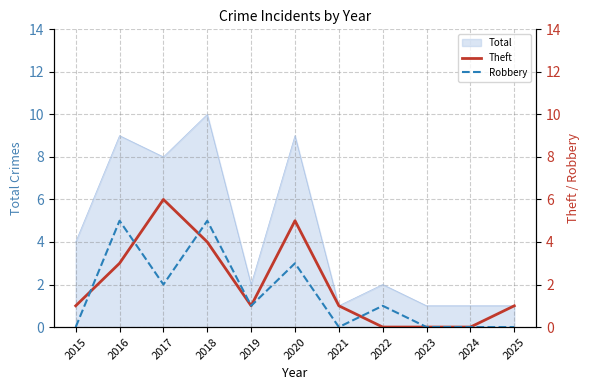

What is the difference between the highest and lowest values at 2017?

4